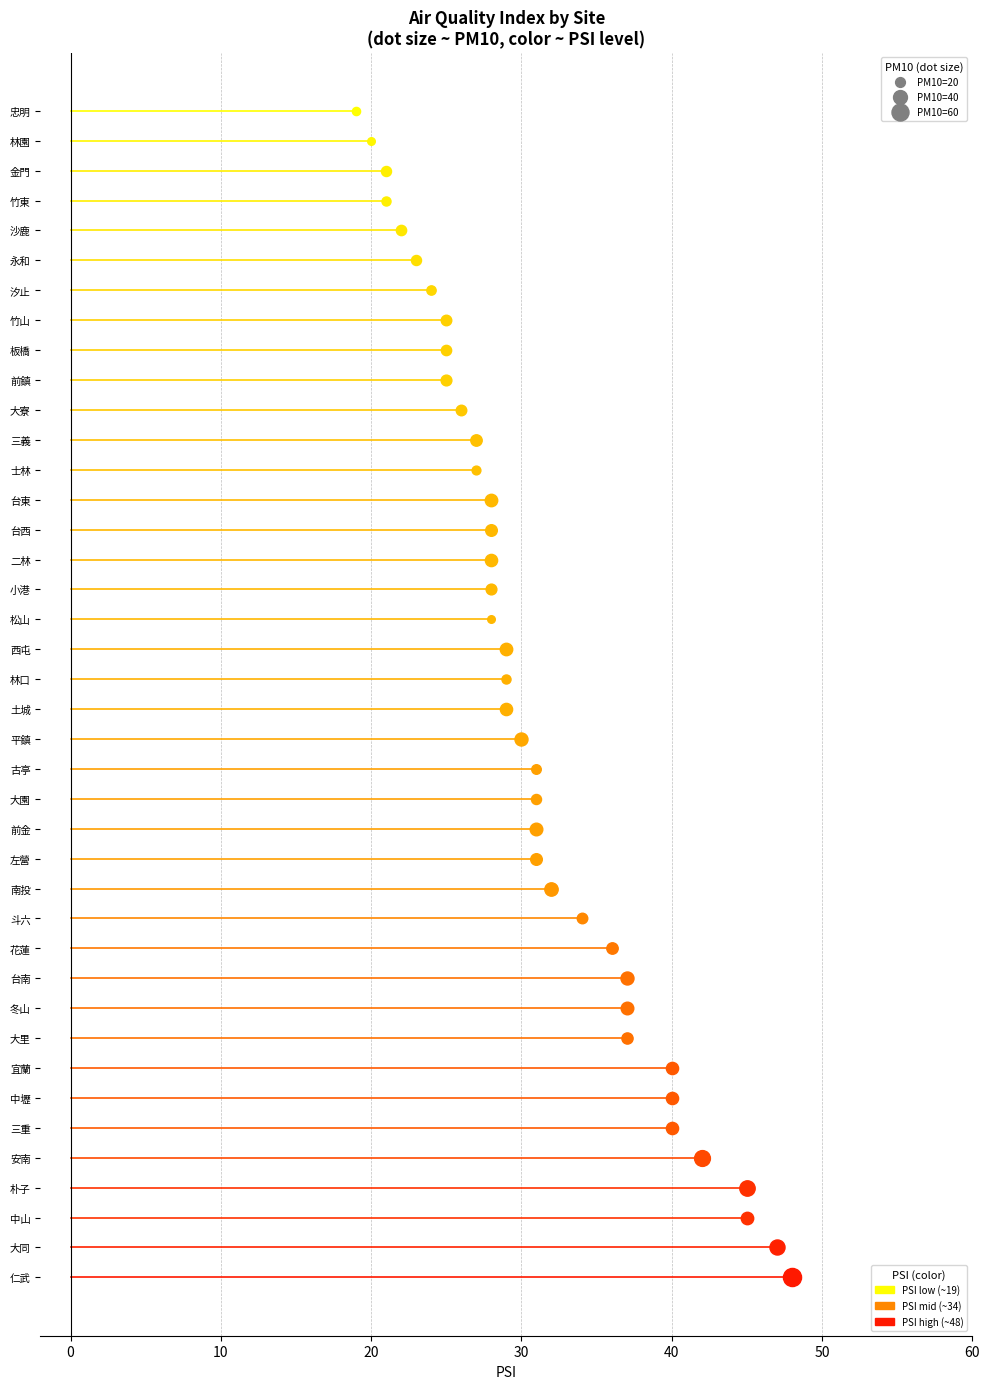

Which series has the widest spread of Y values?

PM10